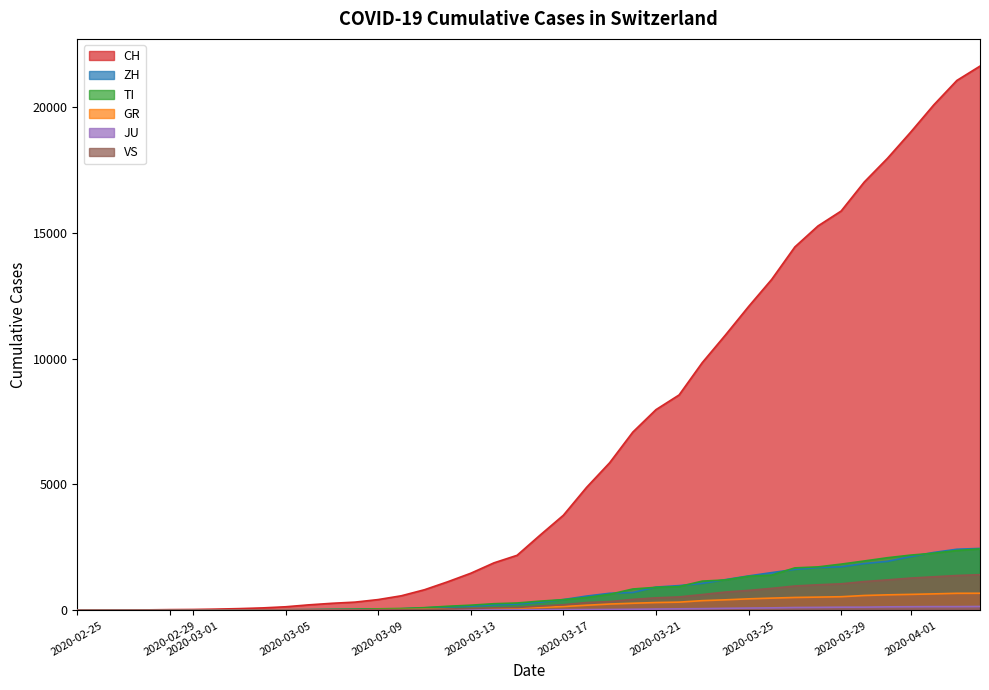

True or false: GR and CH cross at least once.

False